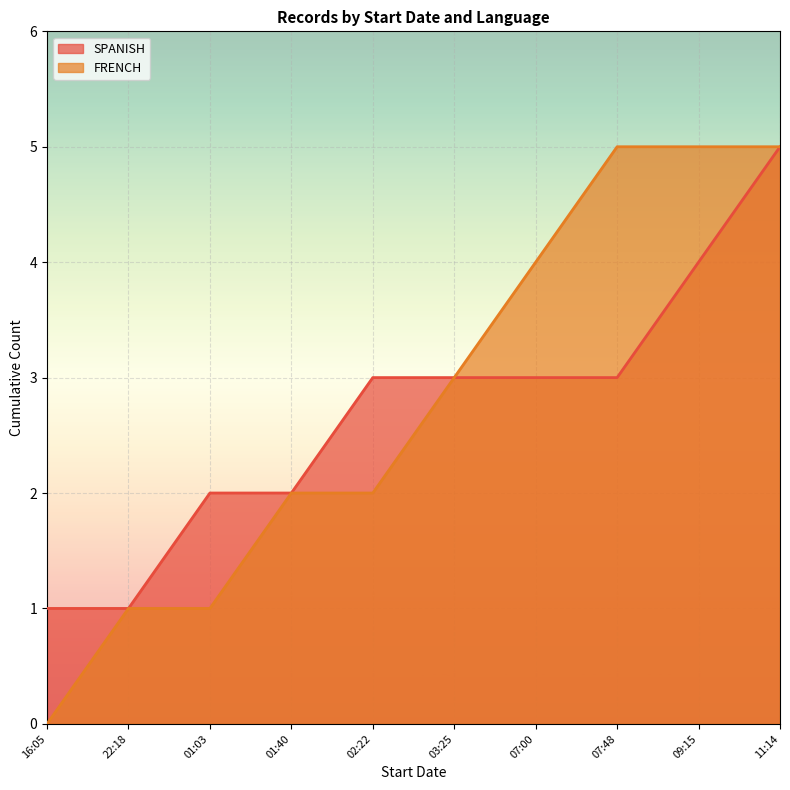

True or false: FRENCH and SPANISH cross at least once.

True